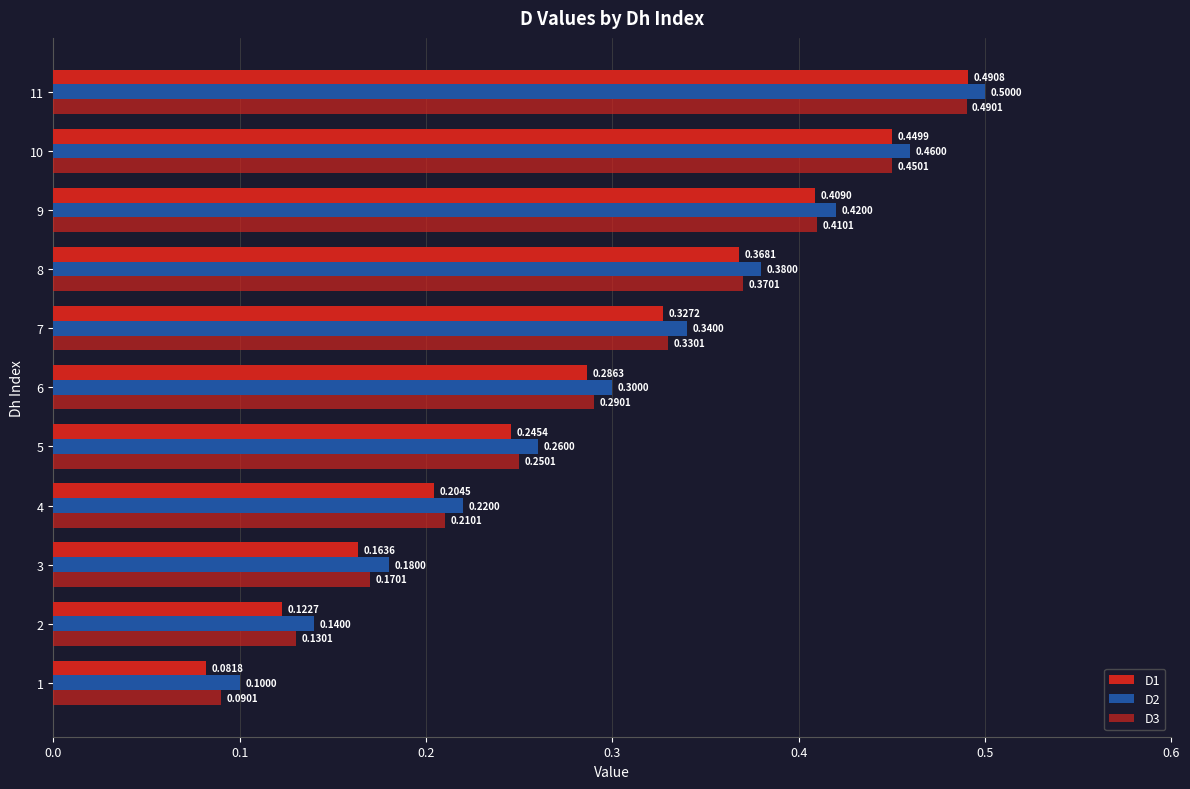

How many series are shown in this chart?

3